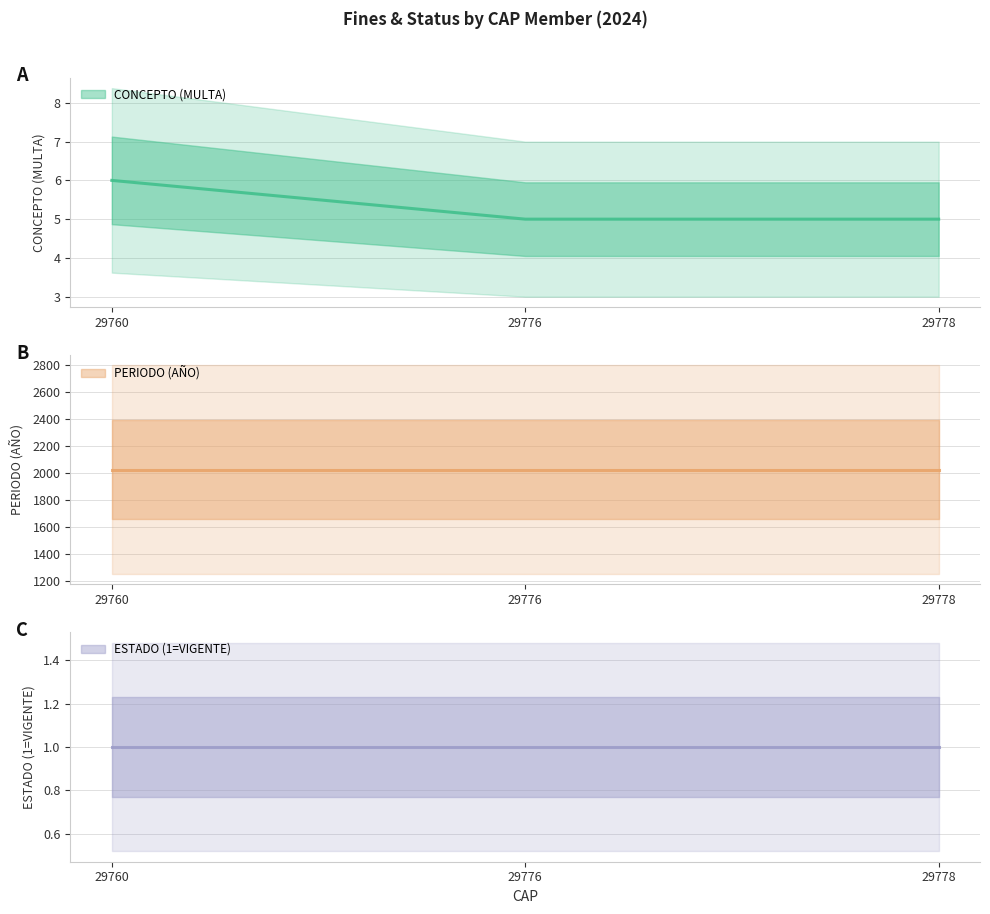

Is the value of PERIODO (AÑO) at 29776 greater than the value of CONCEPTO (MULTA) at 29760?

Yes